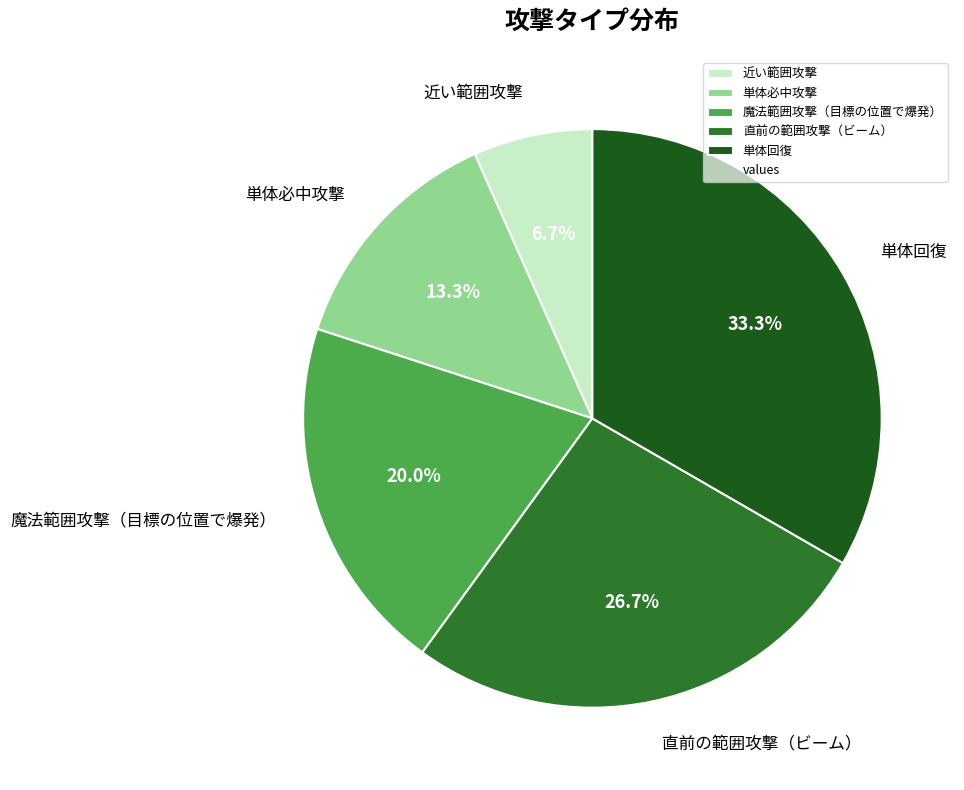

Is it true that 単体回復 is 23% of the pie?

False